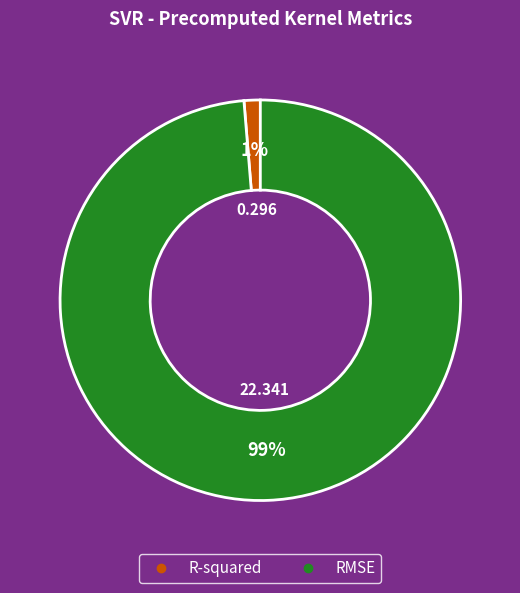

Is the sum of RMSE and R-squared greater than half?

Yes